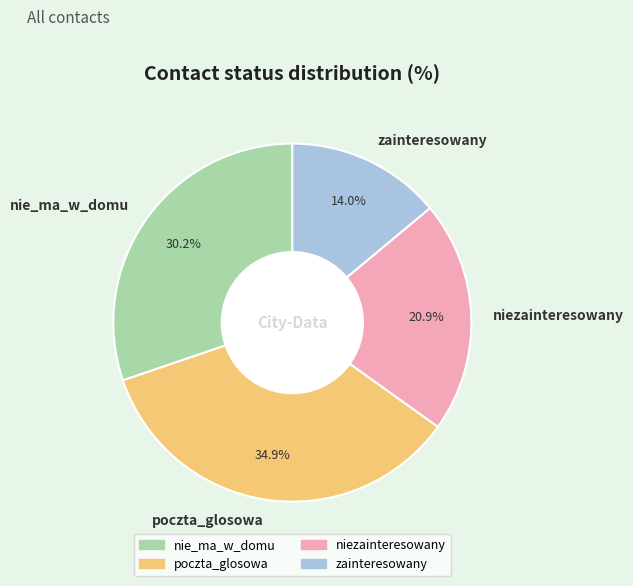

Approximately how many times larger is the value at poczta_glosowa compared to nie_ma_w_domu?

1.2